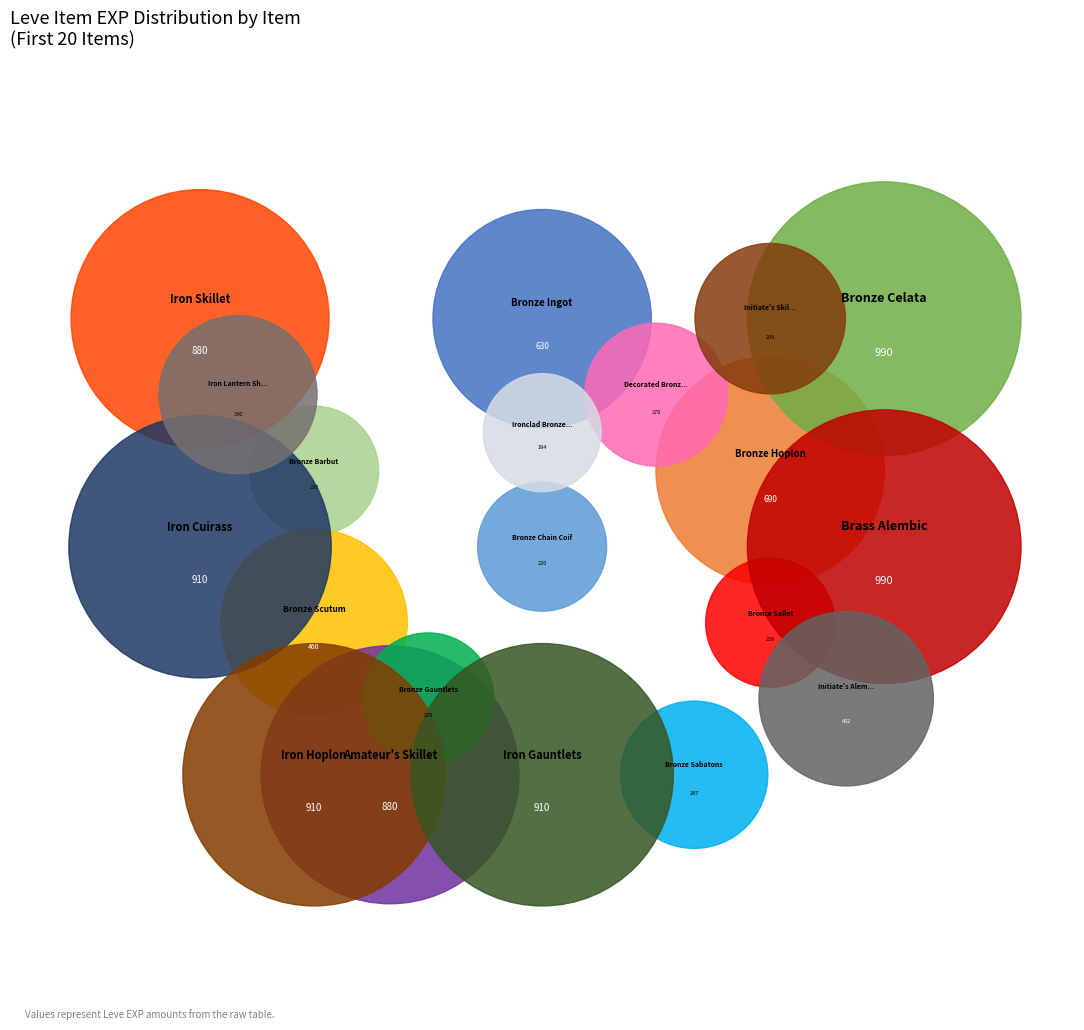

What percentage do Bronze Chain Coif and Iron Cuirass together represent?

10.4%